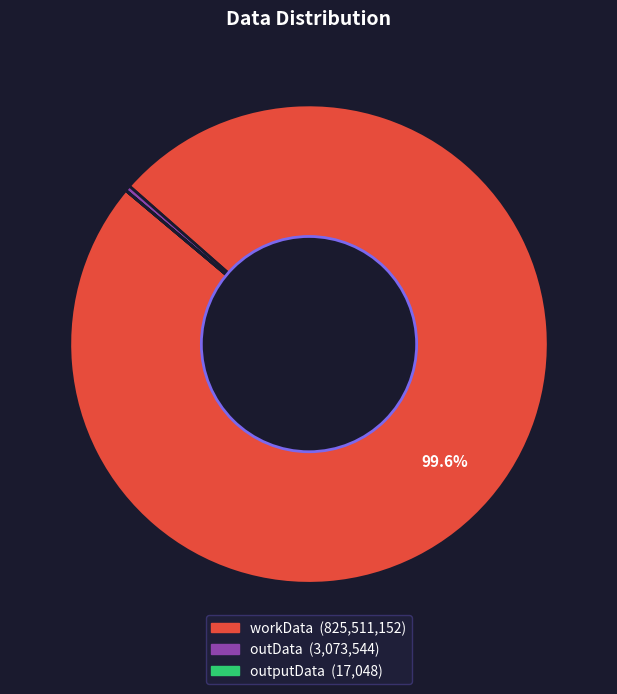

Which slice represents more than half of the pie?

workData